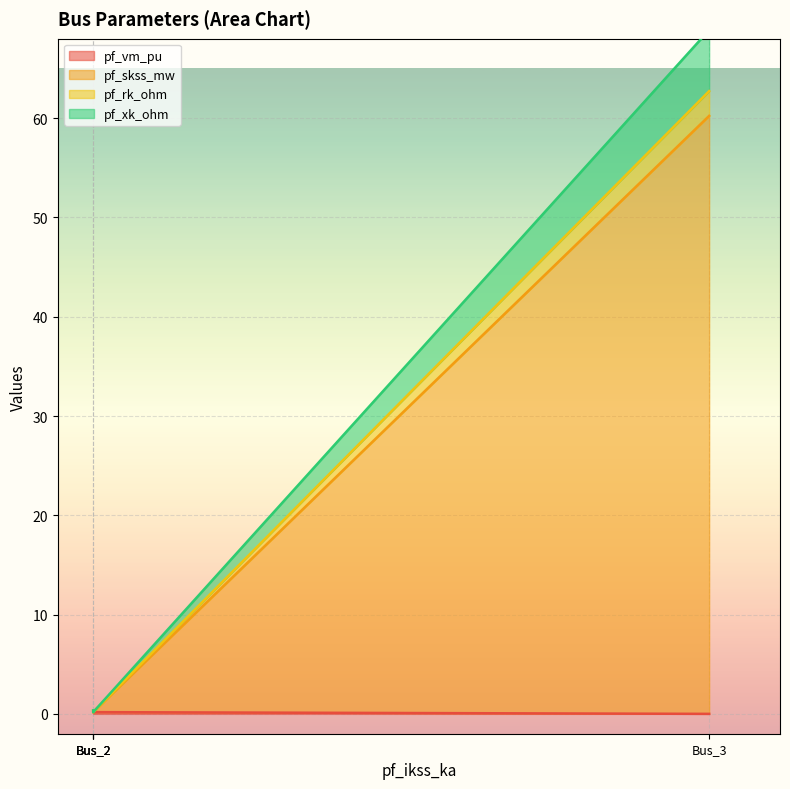

What are all the series names shown in the legend?

pf_vm_pu, pf_skss_mw, pf_rk_ohm, pf_xk_ohm